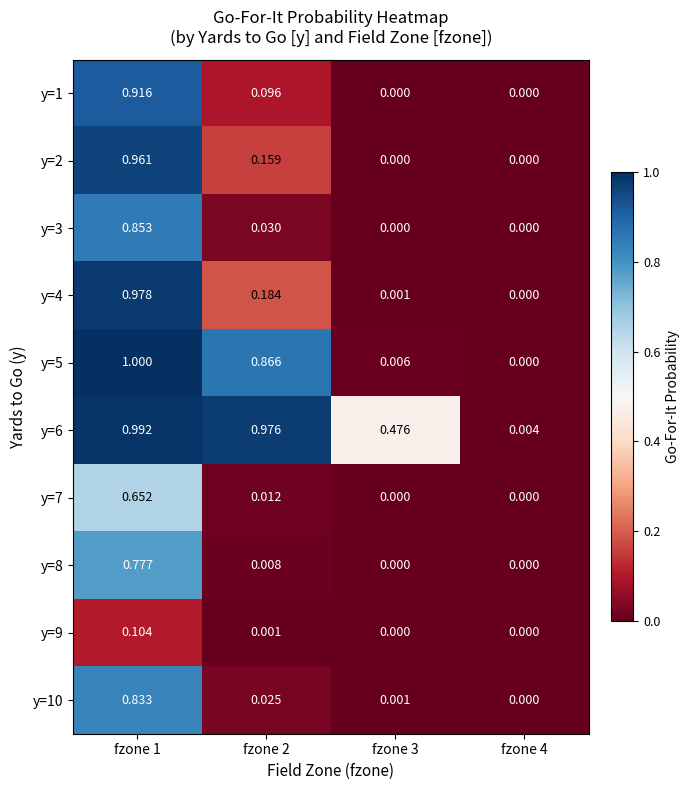

Is the value of y=2 at fzone 1 greater than the value of y=10 at fzone 2?

Yes